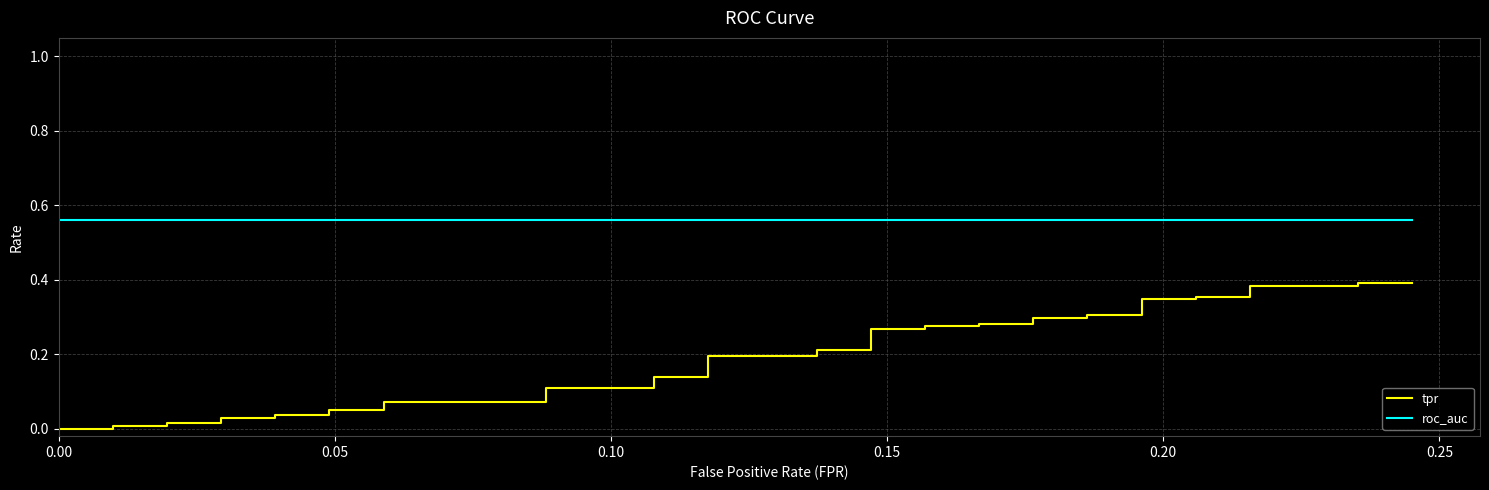

True or false: tpr has a value of 0.0 at 14.

False